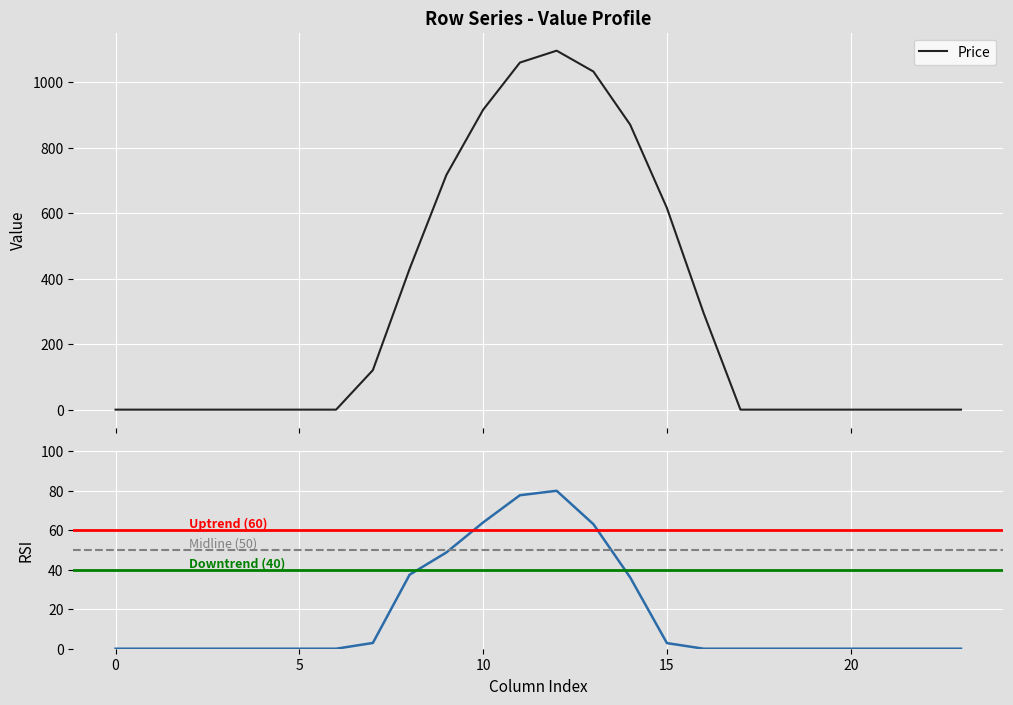

What is the value of the row_1.0 point at the 16th from the left?

615.9